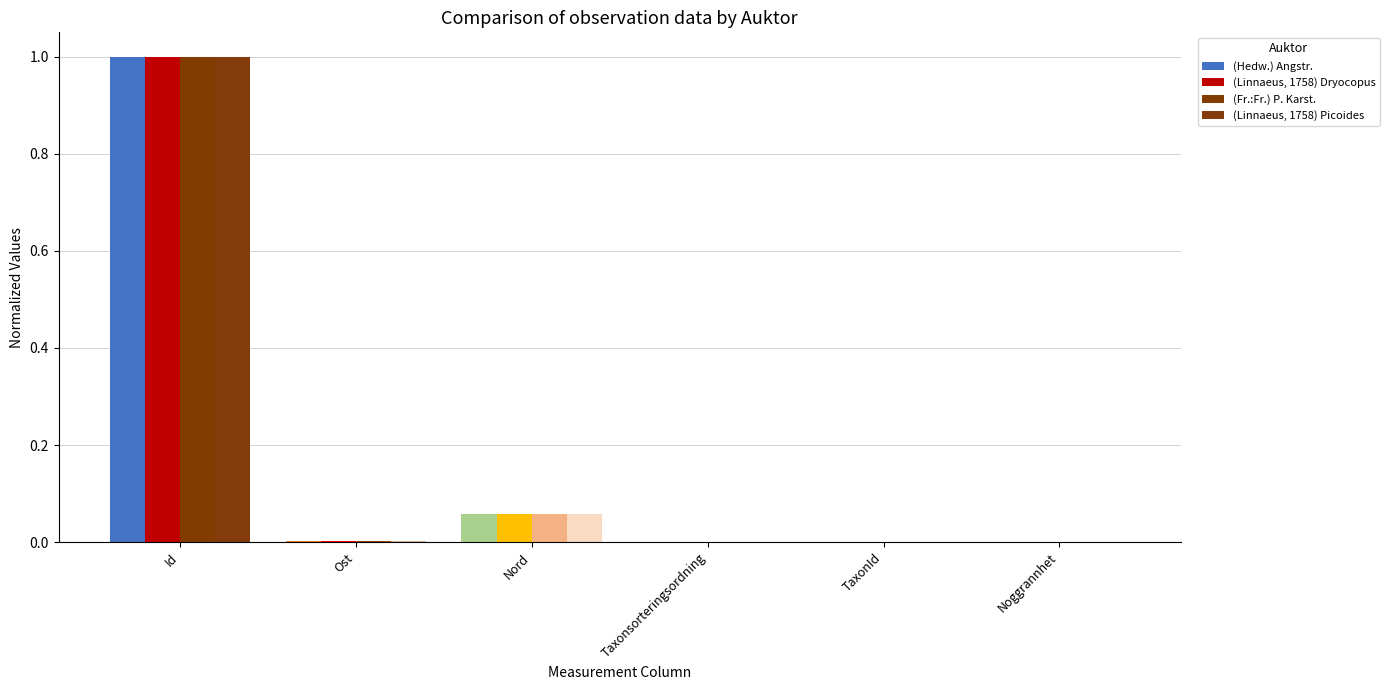

What is the average value of the (Hedw.) Angstr. series?

0.2